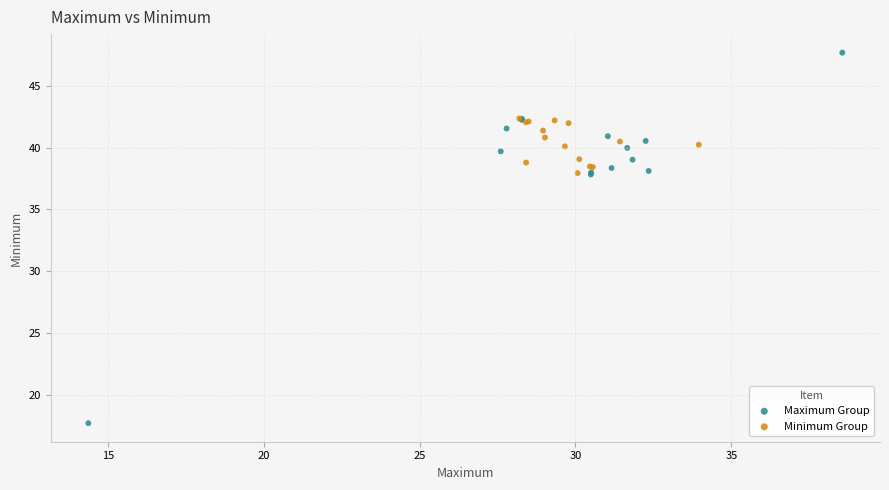

Which series contains the highest Y value?

Maximum Group